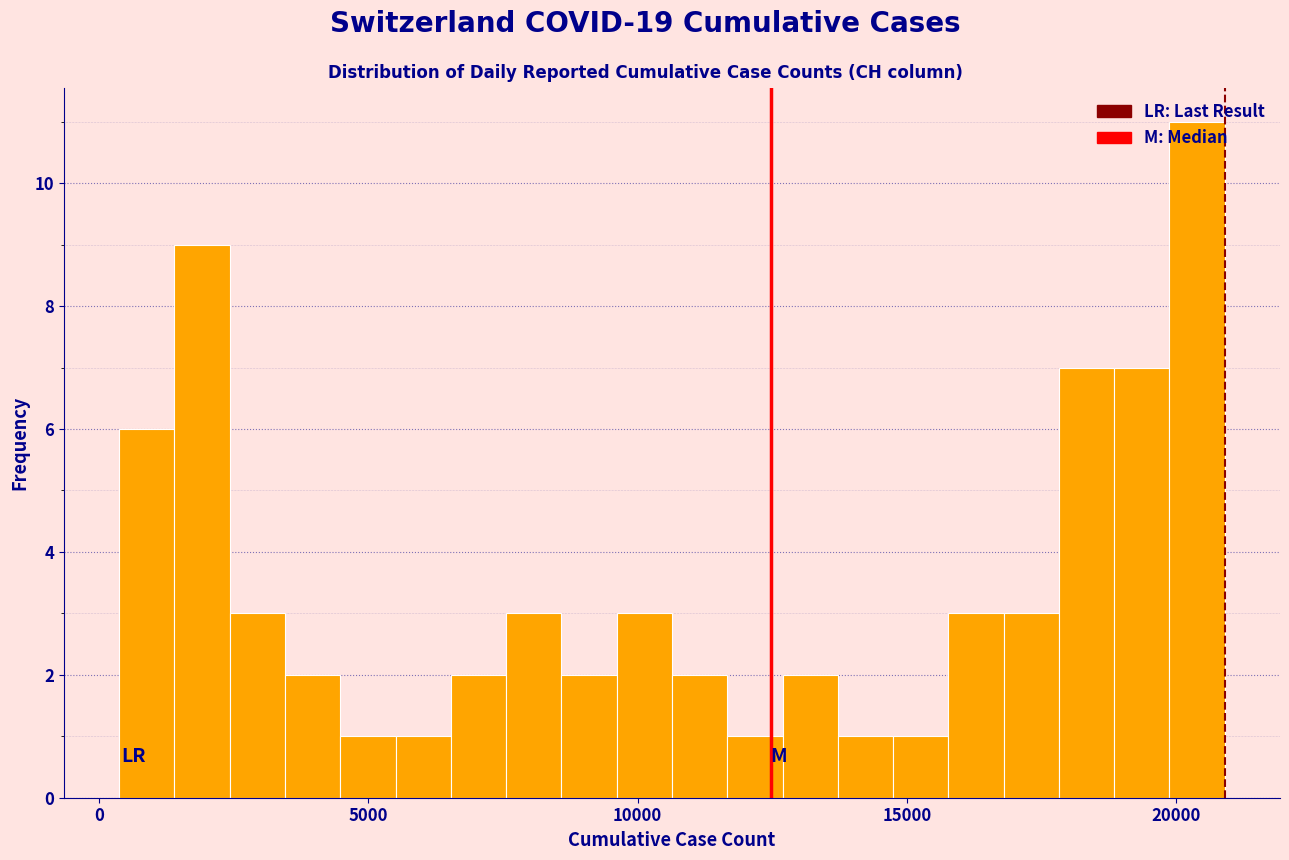

Read against the x-axis, roughly where is the centre of the tallest bar?

20500